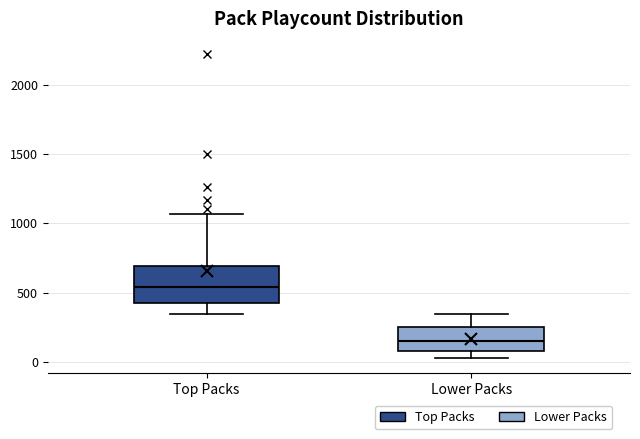

Where does the upper whisker of the box for Top Packs end on the y-axis? The values are not printed on the chart, so give them approximately, as read against the axis.

1050